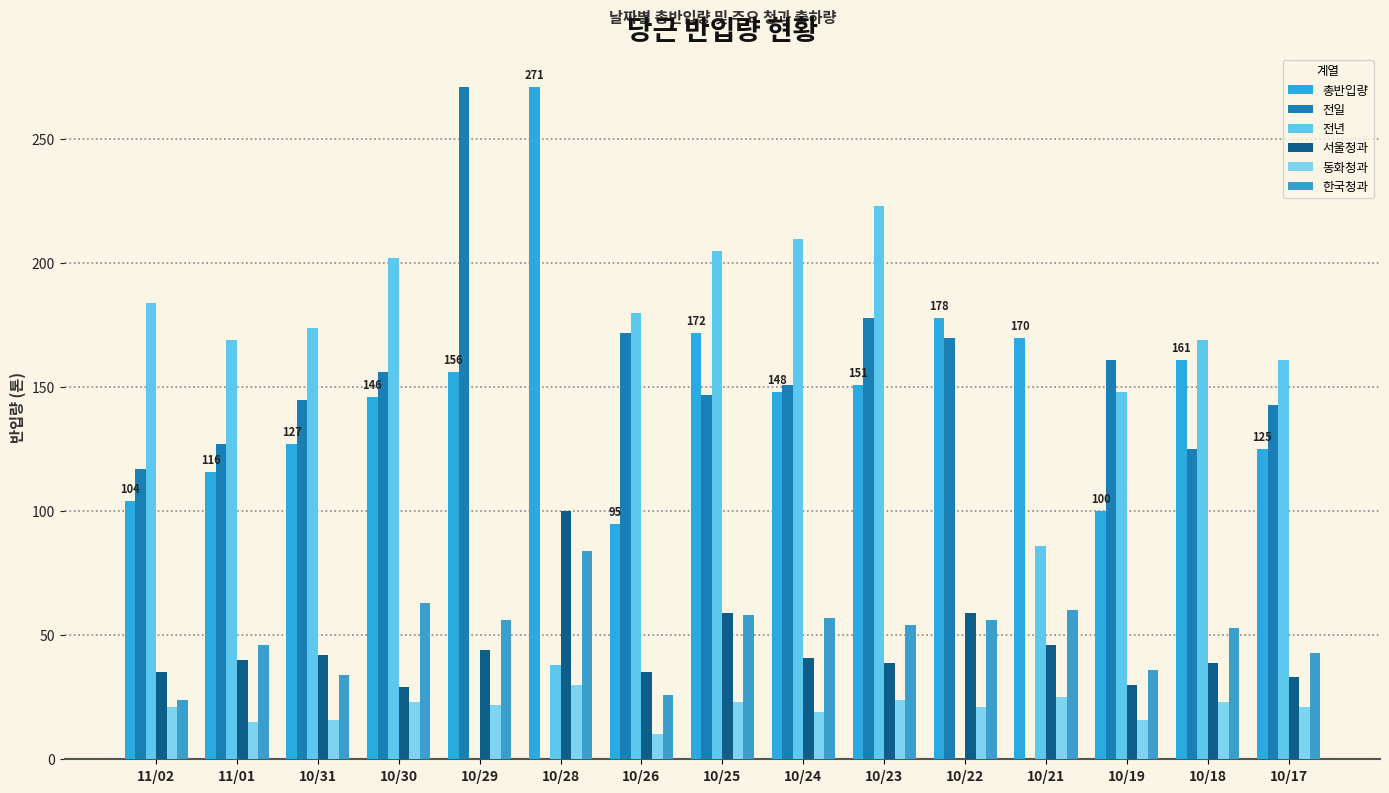

Which series has the largest total across all categories?

총반입량